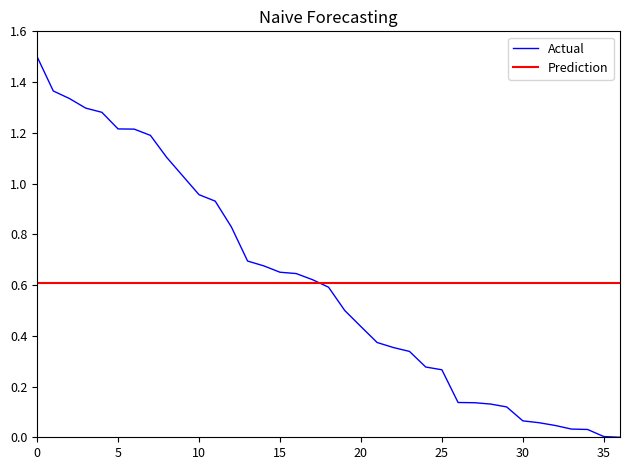

Reading left to right, list all the values displayed in this chart.

1.5	1.4	1.3	1.3	1.3	1.2	1.2	1.2	1.1	1.0	1.0	0.9	0.8	0.7	0.7	0.7	0.6	0.6	0.6	0.5	0.4	0.4	0.4	0.3	0.3	0.3	0.1	0.1	0.1	0.1	0.1	0.1	0.0	0.0	0.0	0.0	0.0